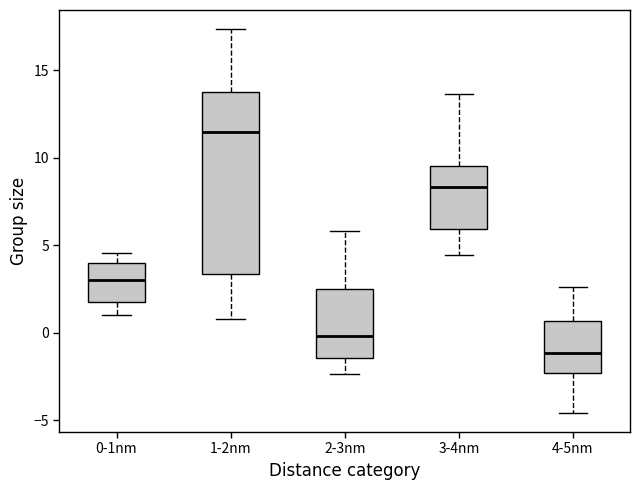

Reading left to right, transcribe this box plot: for each box, give where its median line is, the range the box spans, and where its two whiskers end, as read against the y-axis. The values are not printed on the chart, so give them approximately, as read against the axis.

0-1nm: median 3.0, box 2.0 to 4.0, whiskers 1.0 to 4.5
1-2nm: median 11.5, box 3.5 to 14.0, whiskers 1.0 to 17.5
2-3nm: median 0.0, box -1.5 to 2.5, whiskers -2.5 to 6.0
3-4nm: median 8.5, box 6.0 to 9.5, whiskers 4.5 to 13.5
4-5nm: median -1.0, box -2.5 to 0.5, whiskers -4.5 to 2.5